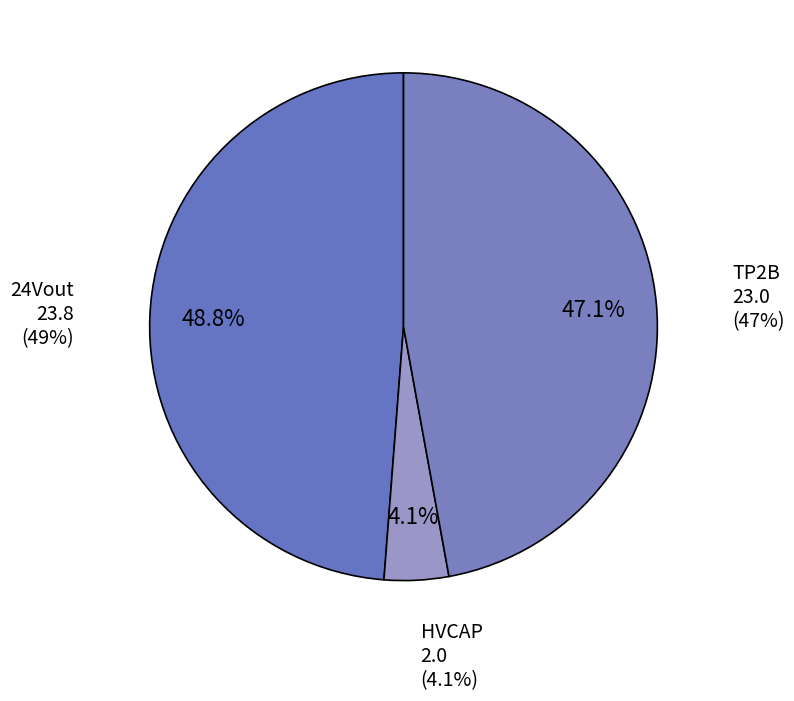

Is there a majority slice in this chart?

No